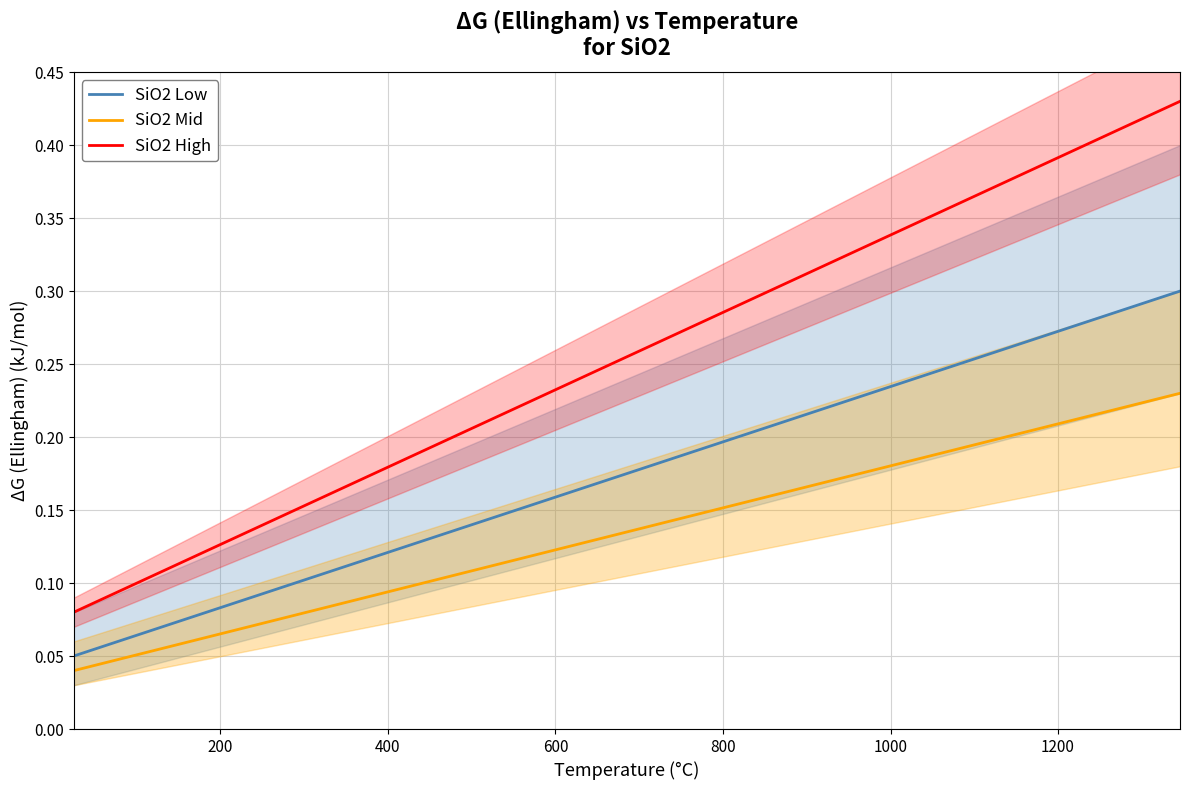

True or false: SiO2 Low and SiO2 High intersect in this chart.

False